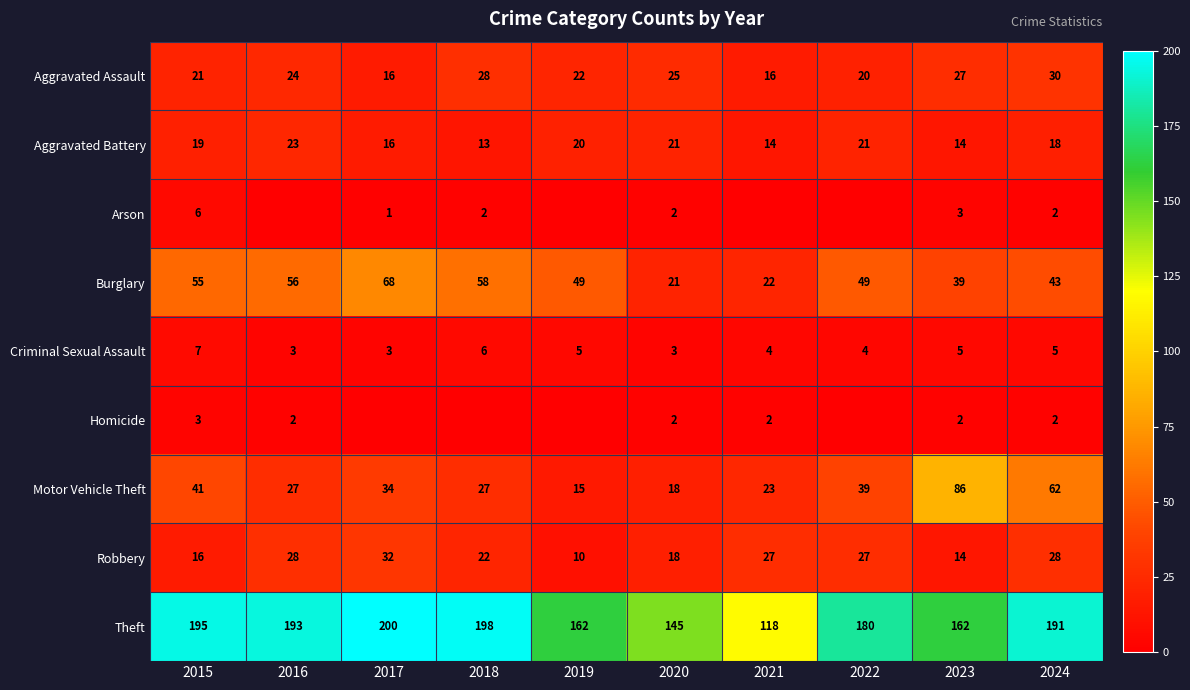

Where is Aggravated Battery nearest to the value 18?

2024